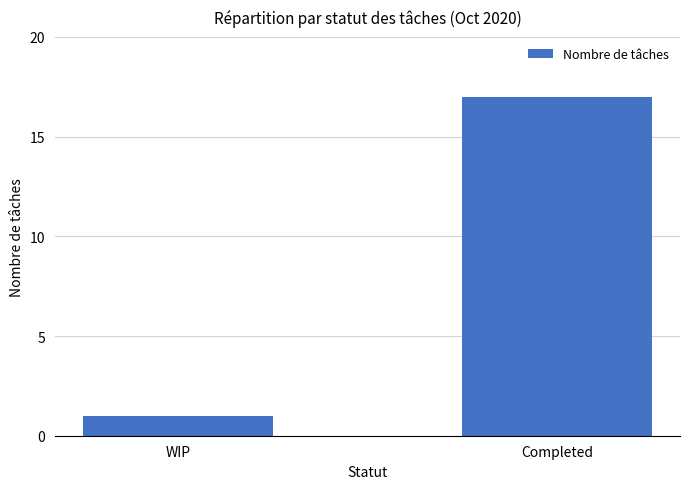

How many values are between 1 and 17?

2